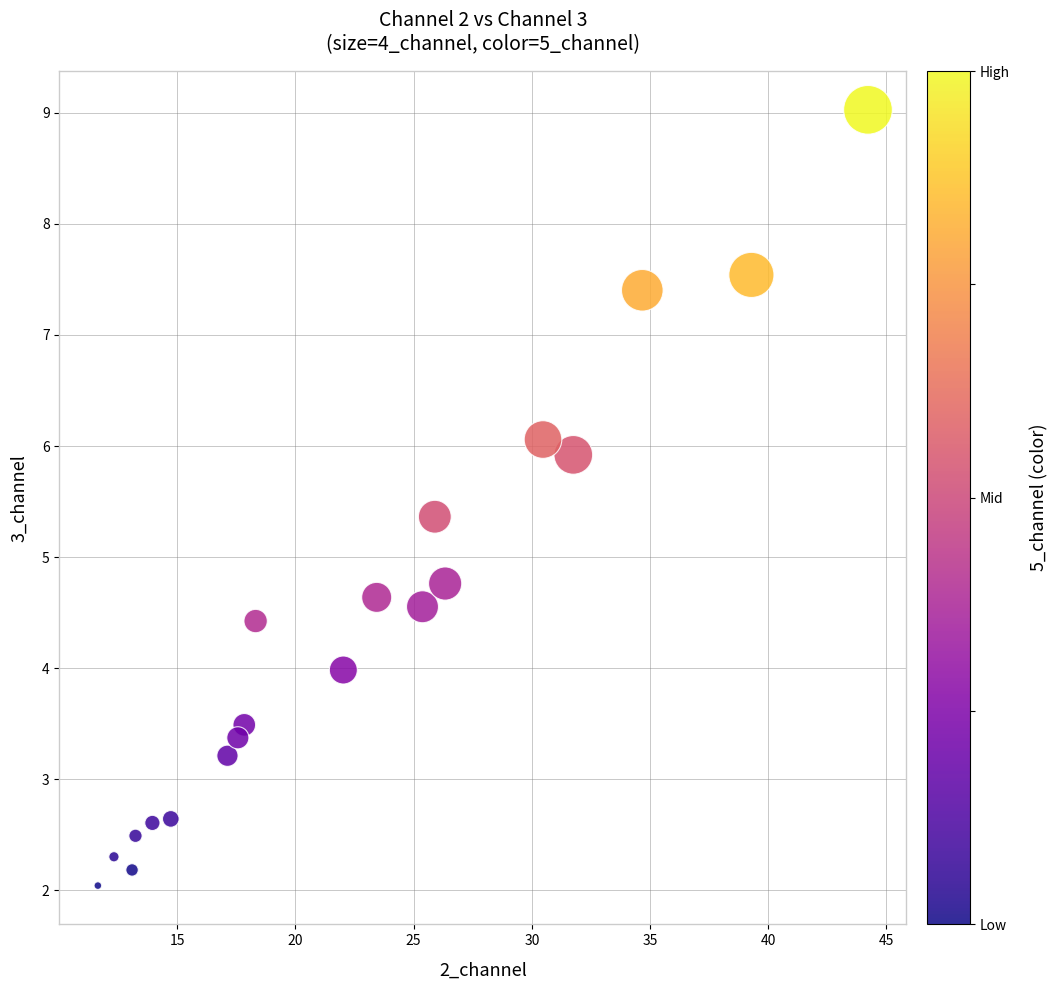

What is the range of X values (max minus min)?

32.6